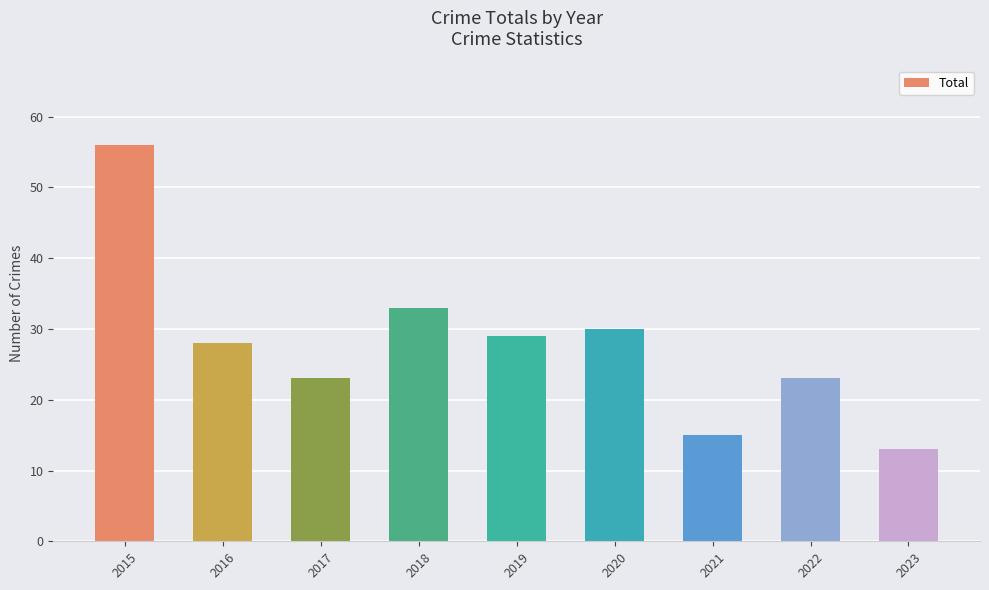

What is the greatest value displayed?

56